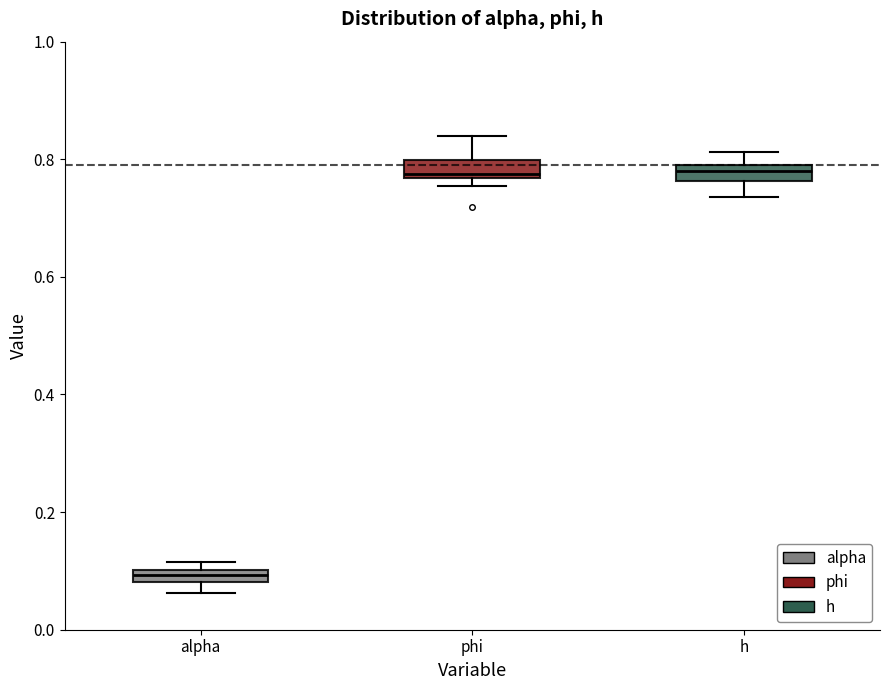

Where is the lower edge of the box for alpha on the y-axis? The values are not printed on the chart, so give them approximately, as read against the axis.

0.08